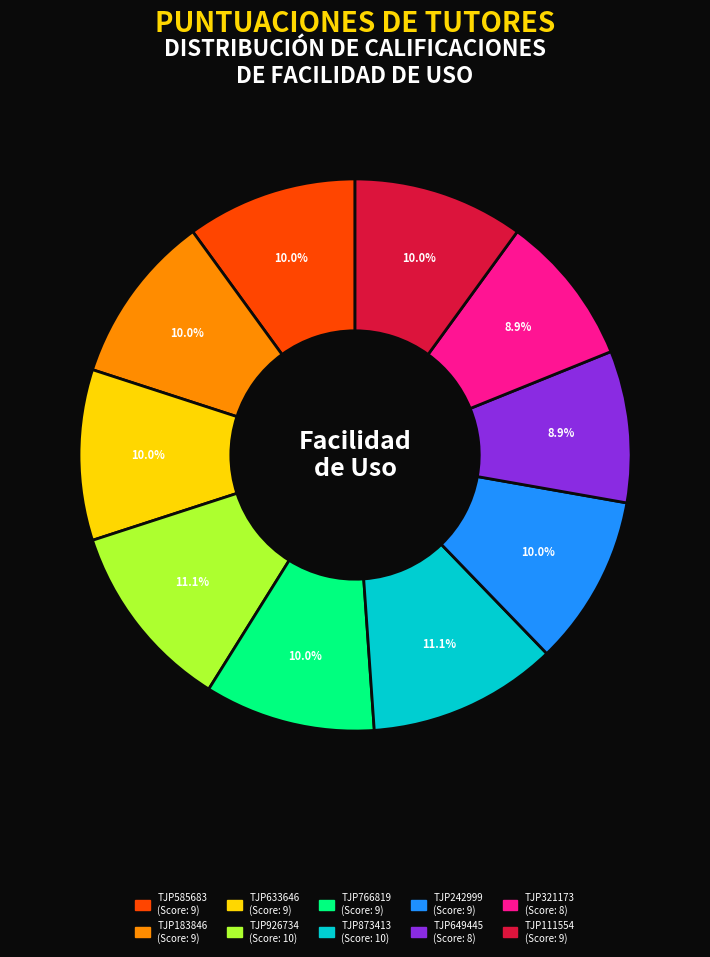

What portion of the pie excludes TJP111554?

90.0%